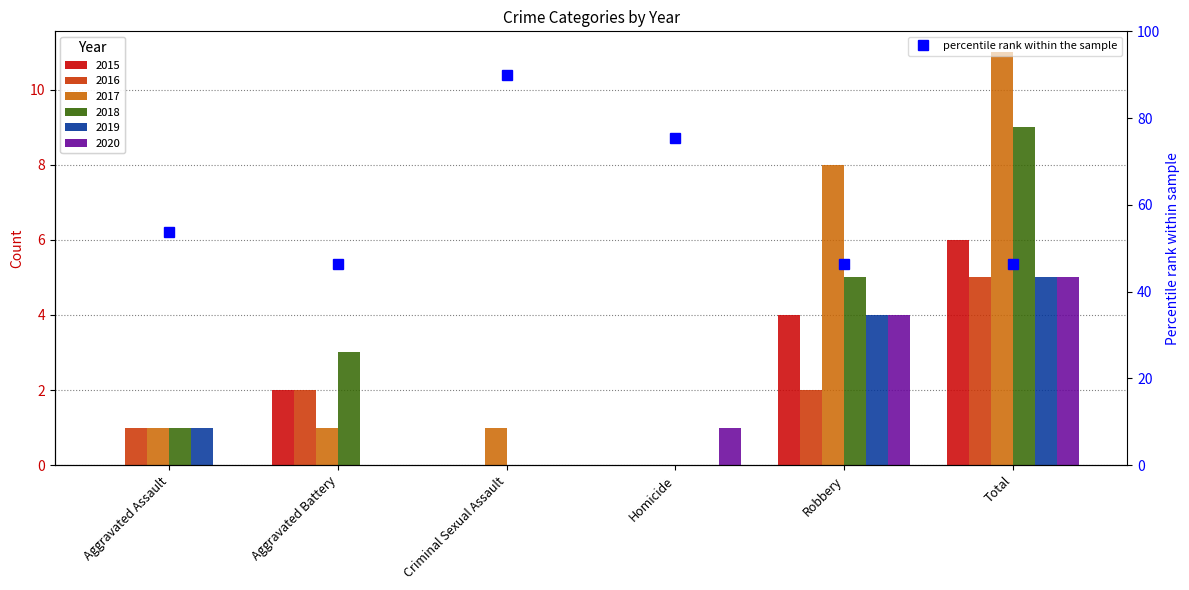

Approximately how many times larger is the value at Criminal Sexual Assault compared to Robbery?

1.9